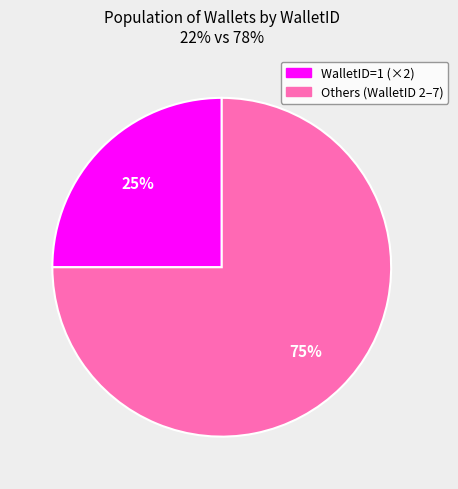

Does any single category account for the majority?

Yes